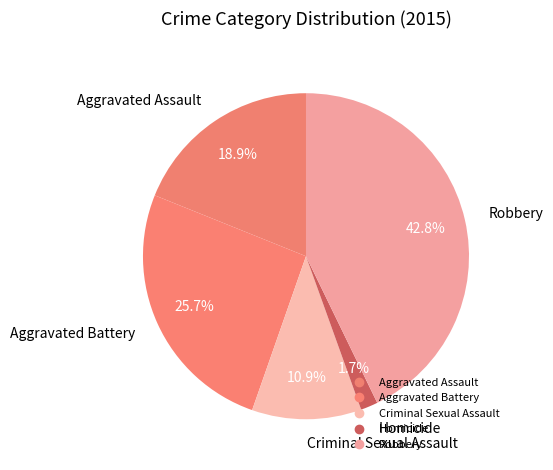

How many slices are in this pie chart?

5